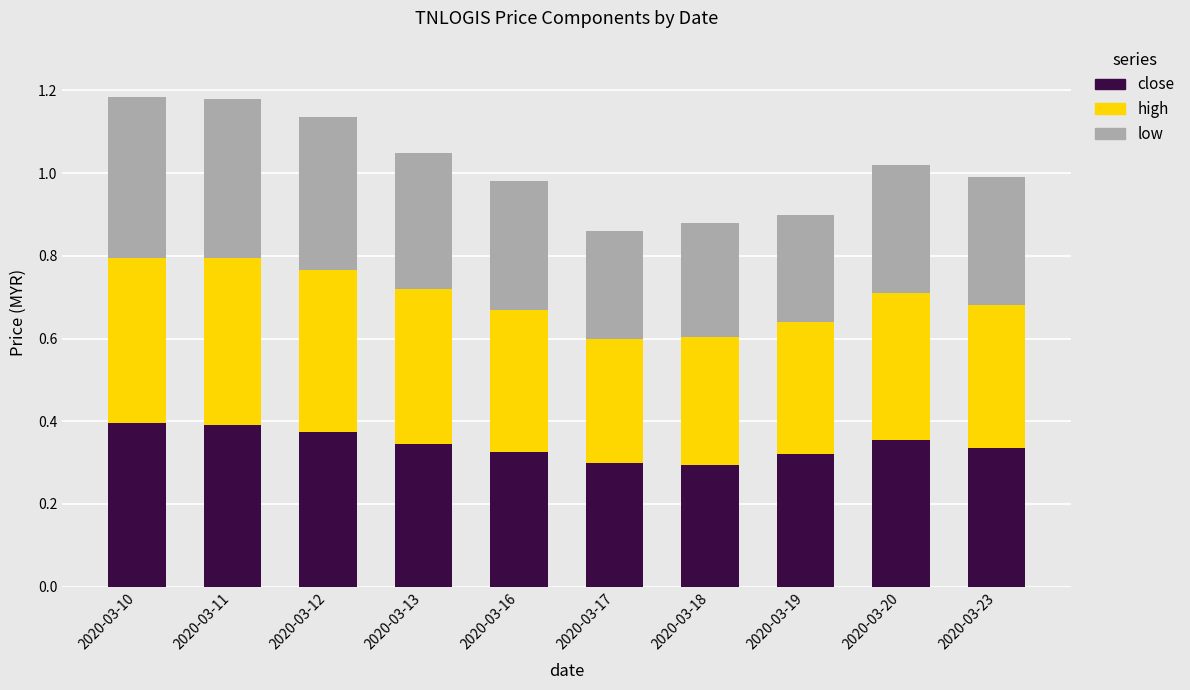

True or false: close has a value of 0.5 at 2020-03-23.

False